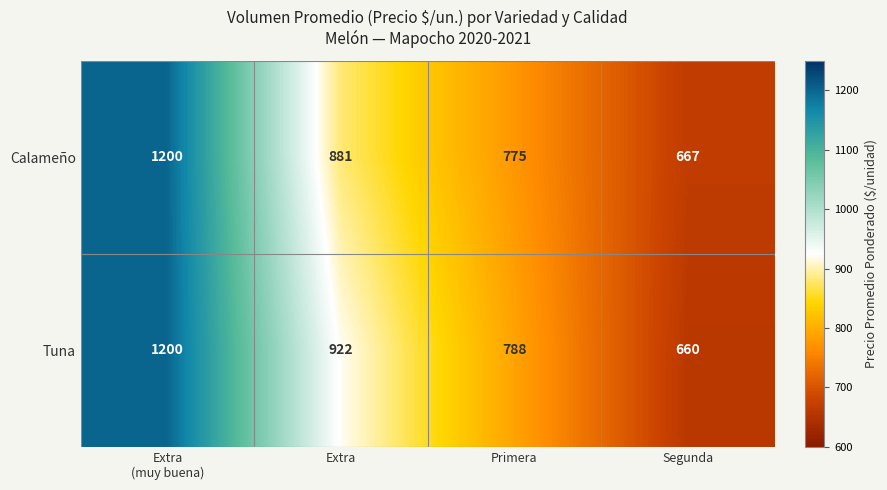

True or false: Calameño has a value of 775 at Primera.

True